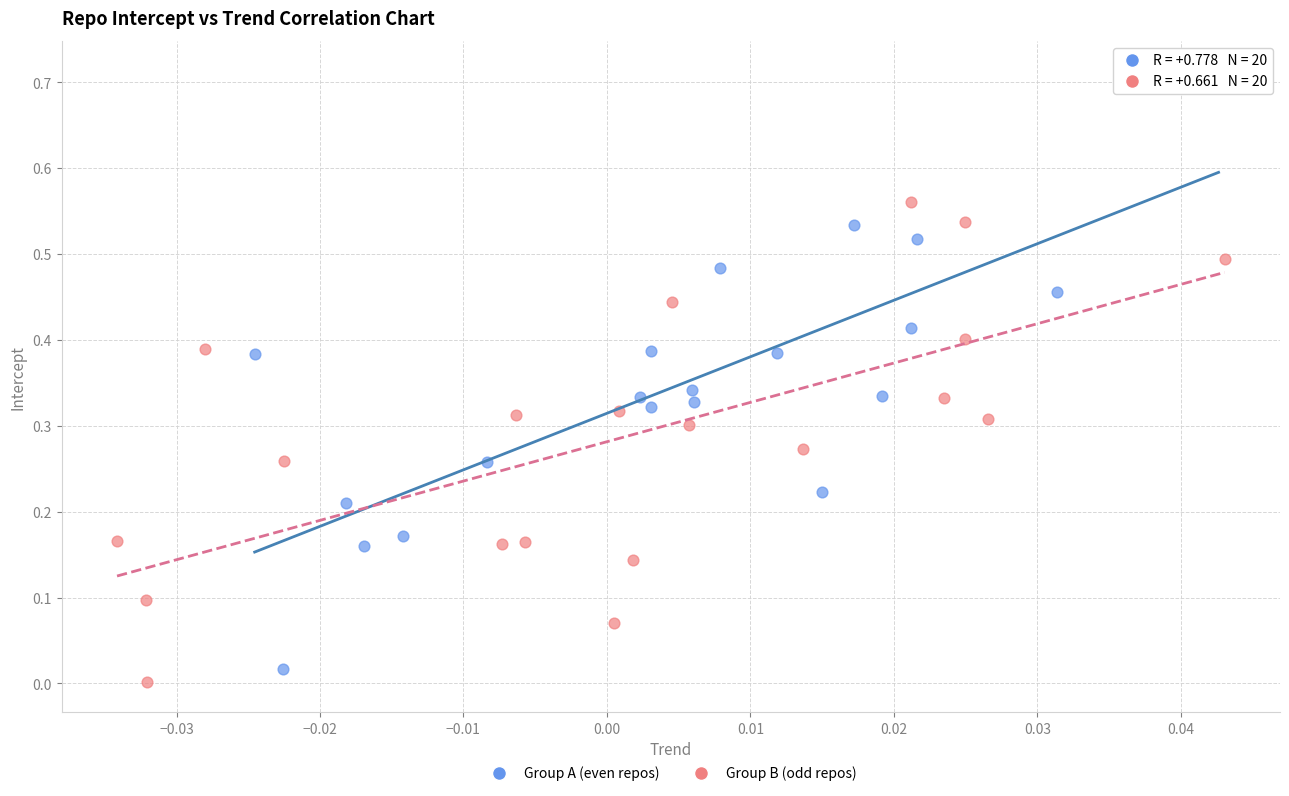

Which series contains the highest Y value?

Group A (even repos)